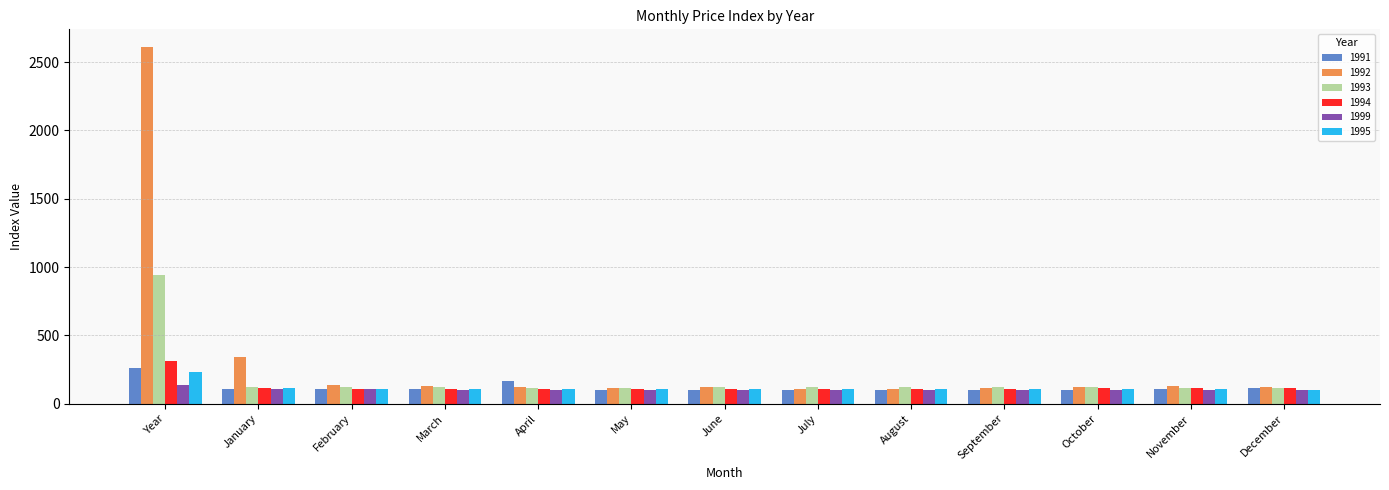

What is the minimum value for 1993?

112.5